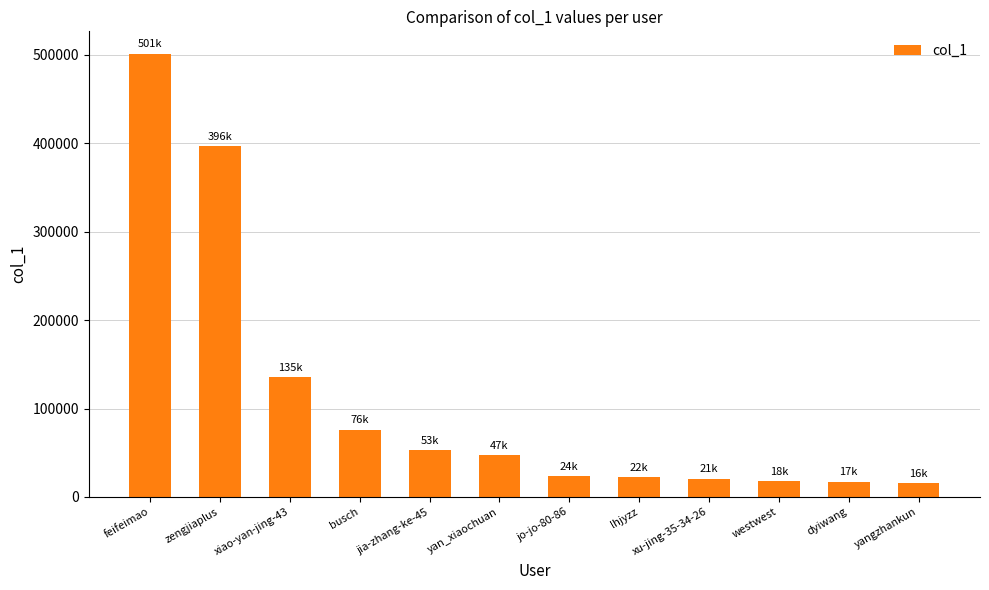

What is the sum of all values?

1326380